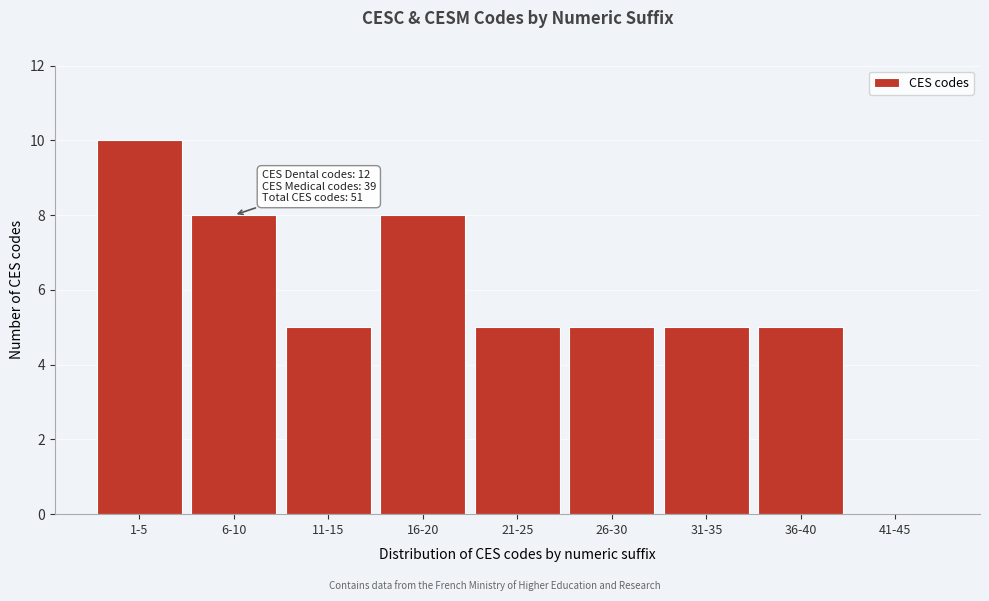

Reading right to left, what are all the values shown in this chart?

41-45=0	36-40=5	31-35=5	26-30=5	21-25=5	16-20=8	11-15=5	6-10=8	1-5=10